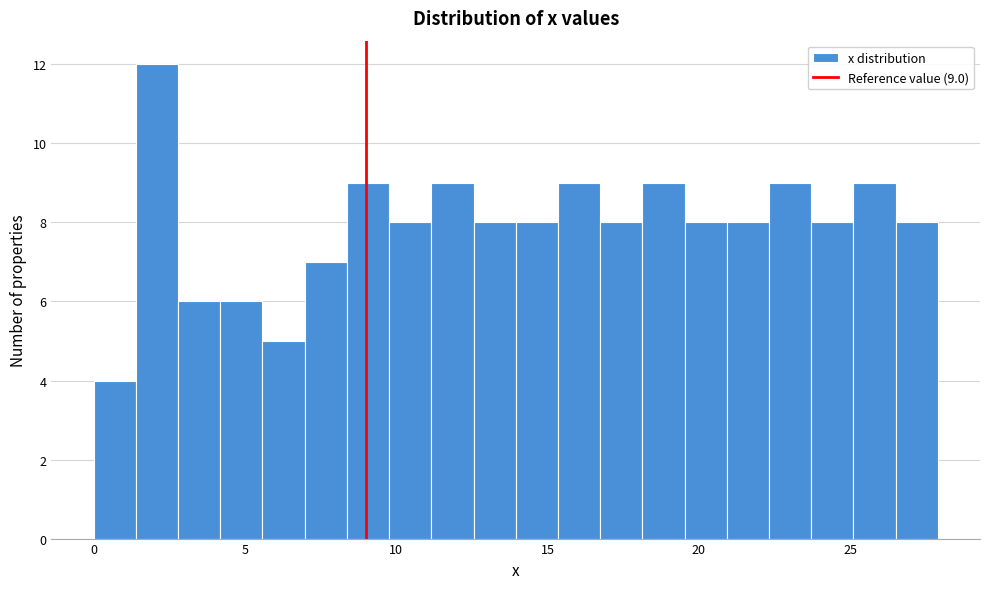

Read against the x-axis, roughly where is the centre of the tallest bar?

2.0